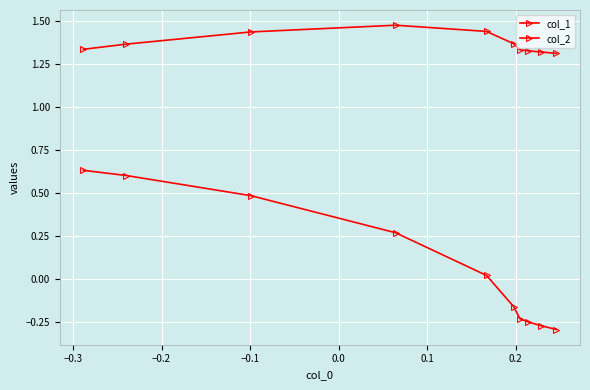

List the series in order of their peak value, lowest first.

col_1, col_2